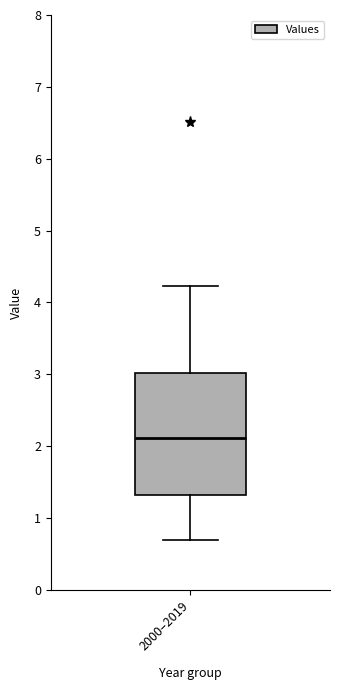

Where does the upper whisker of the box for 2000–2019 end on the y-axis? The values are not printed on the chart, so give them approximately, as read against the axis.

4.2